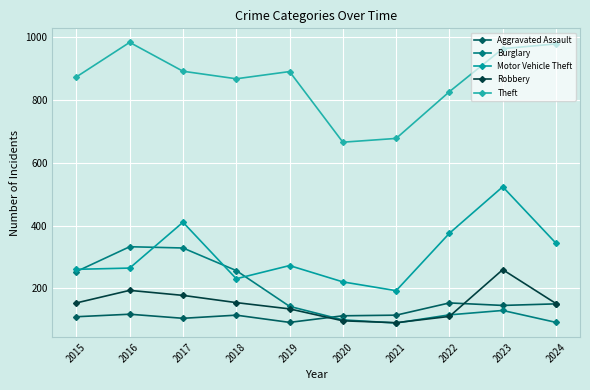

Reading left to right, what are all the values shown in this chart?

Aggravated Assault: 2015=110	2016=118	2017=105	2018=115	2019=92	2020=113	2021=115	2022=154	2023=146	2024=151
Burglary: 2015=254	2016=333	2017=329	2018=257	2019=143	2020=100	2021=90	2022=116	2023=130	2024=92
Motor Vehicle Theft: 2015=261	2016=265	2017=411	2018=231	2019=273	2020=221	2021=193	2022=376	2023=524	2024=344
Robbery: 2015=154	2016=194	2017=178	2018=155	2019=135	2020=97	2021=91	2022=111	2023=260	2024=152
Theft: 2015=874	2016=984	2017=892	2018=868	2019=891	2020=666	2021=678	2022=827	2023=964	2024=979